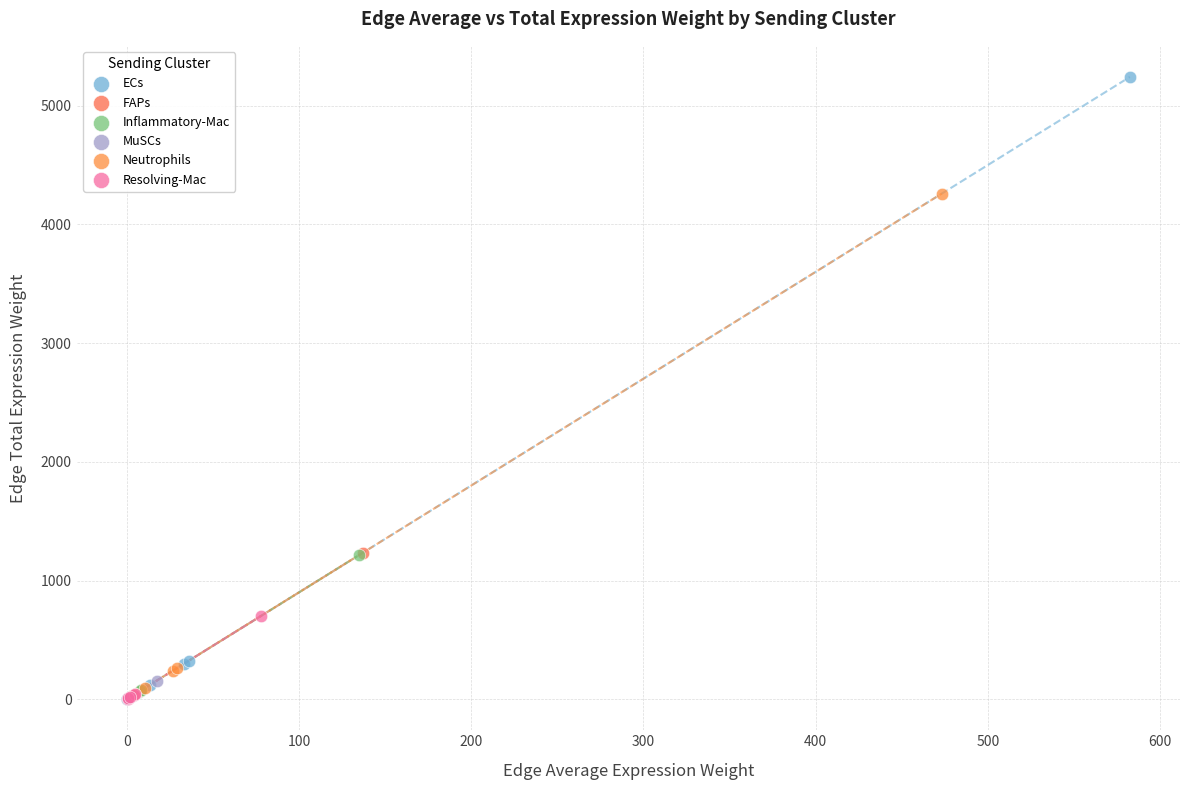

Which series reaches the maximum Y coordinate?

ECs